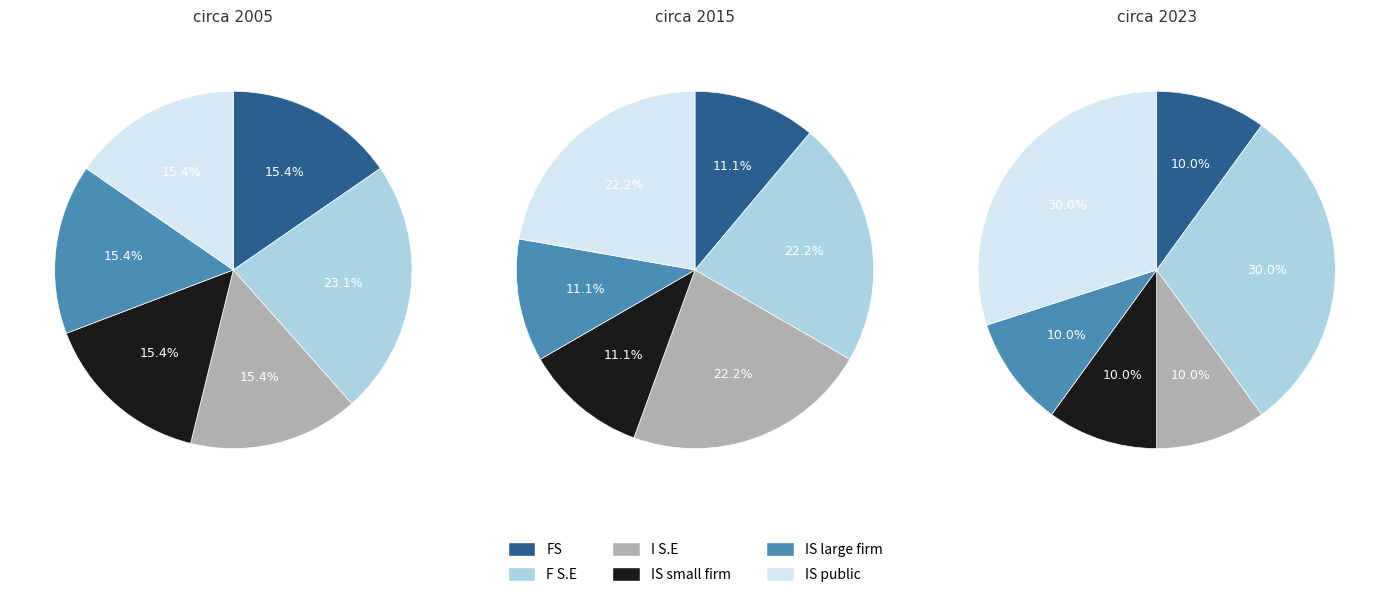

Is it true that 3 is 33% of the pie?

True